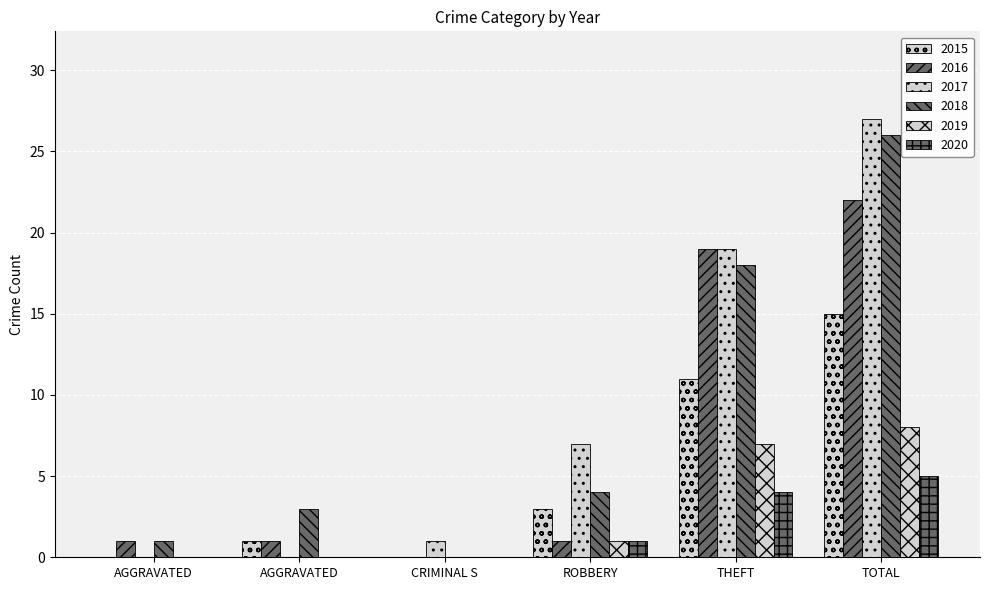

List the series in order of their peak value, highest first.

2017, 2018, 2016, 2015, 2019, 2020